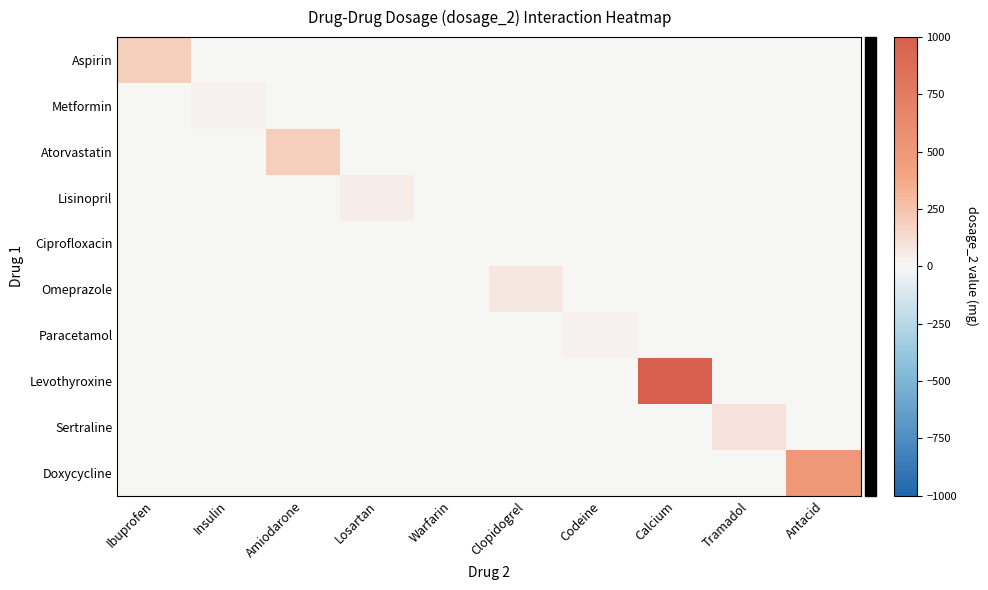

Which series changed the most between Losartan and Codeine?

Lisinopril